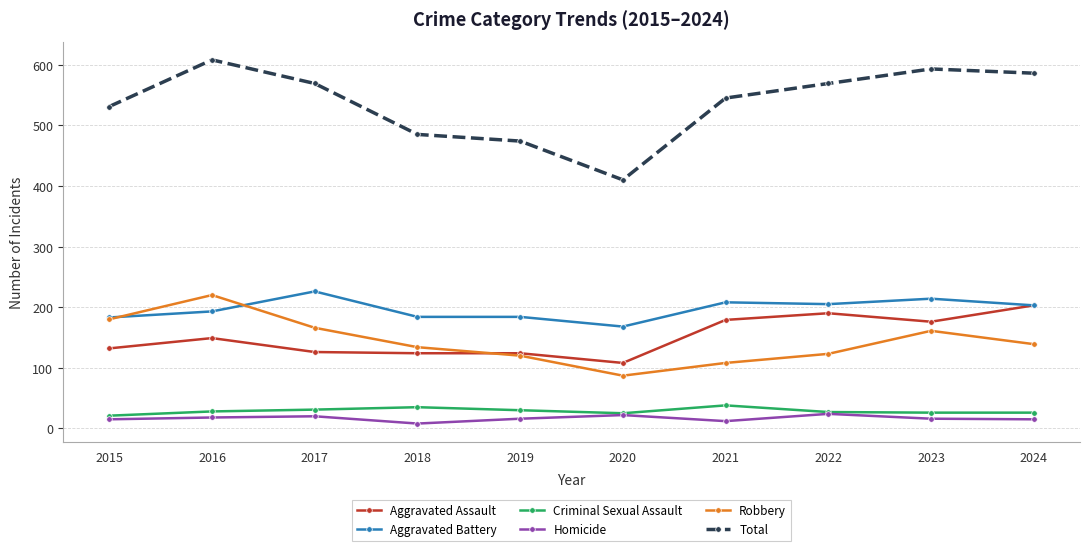

What is the value of the Robbery point at the 9th from the left?

161